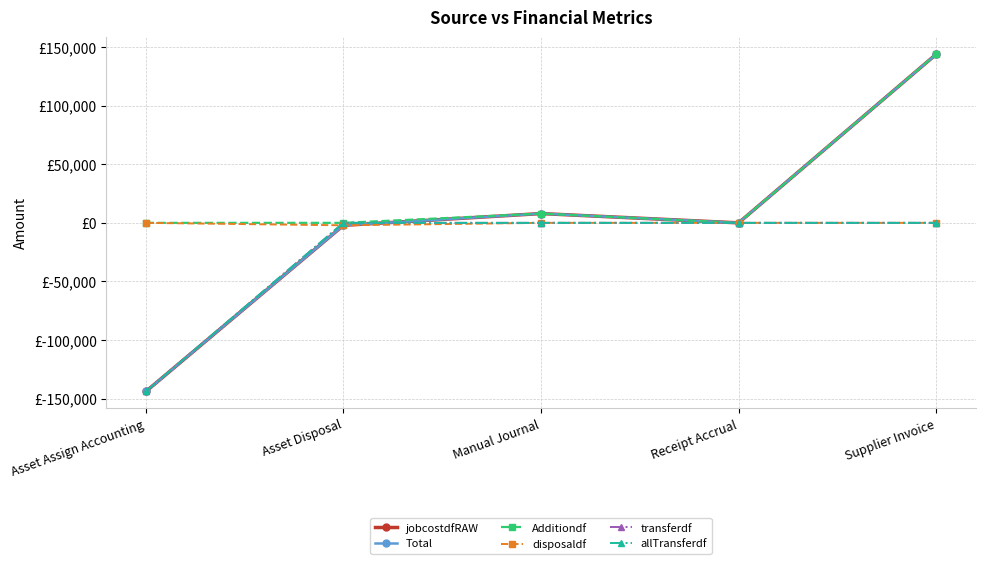

True or false: allTransferdf has a value of -54486.3 at Manual Journal.

False